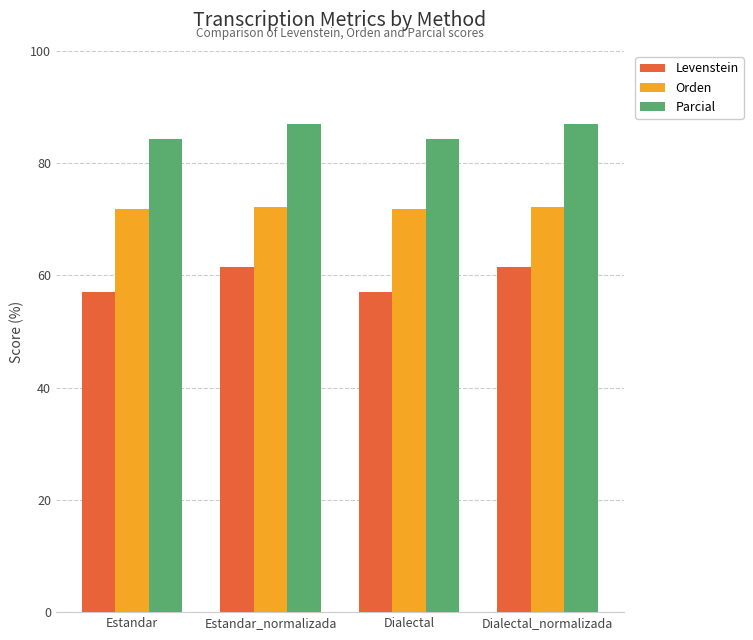

What is the maximum value for Orden?

72.2